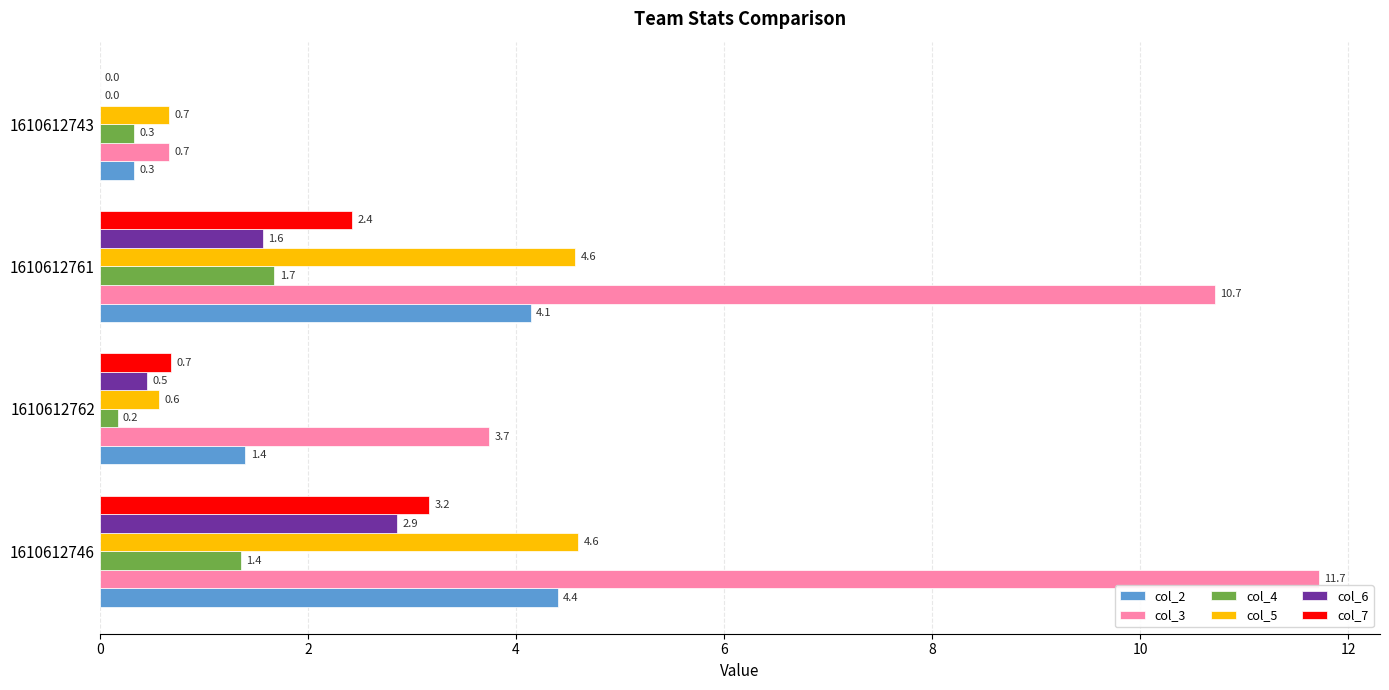

True or false: col_2 has a value of 2.5 at 1610612761.

False